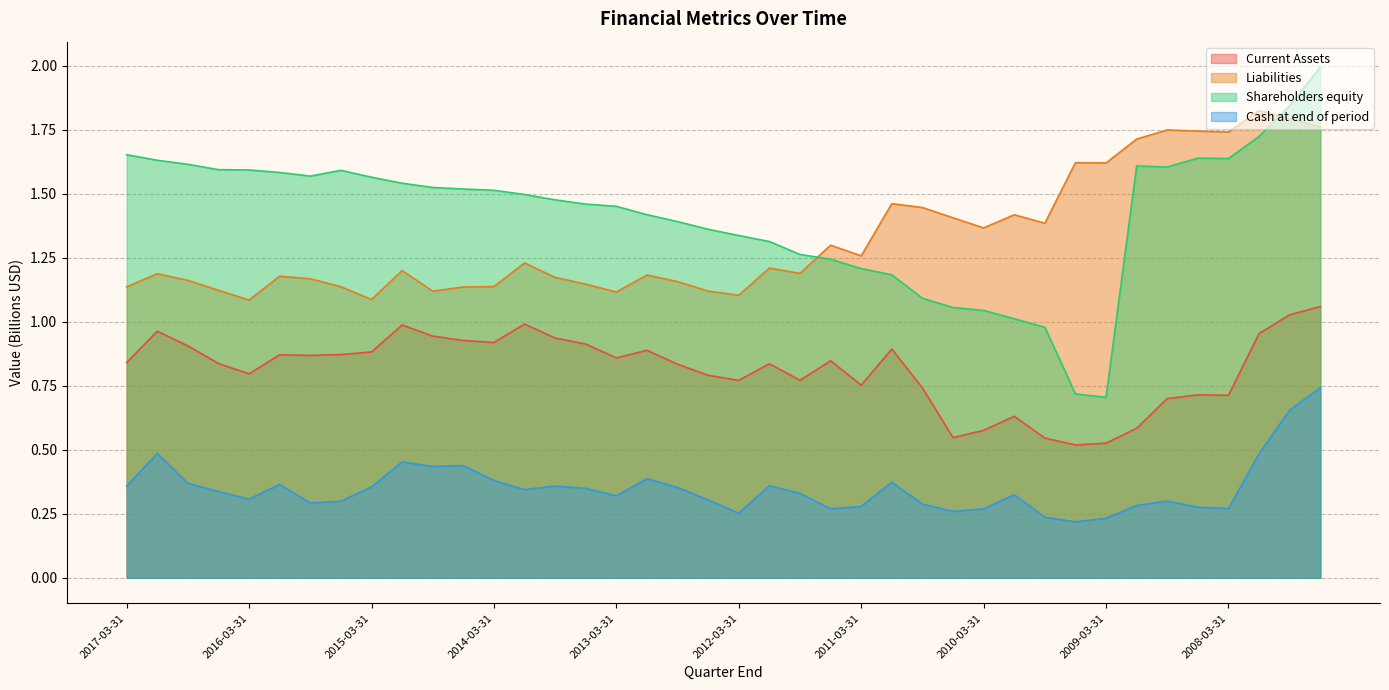

How many data points in Shareholders equity are less than 1?

3